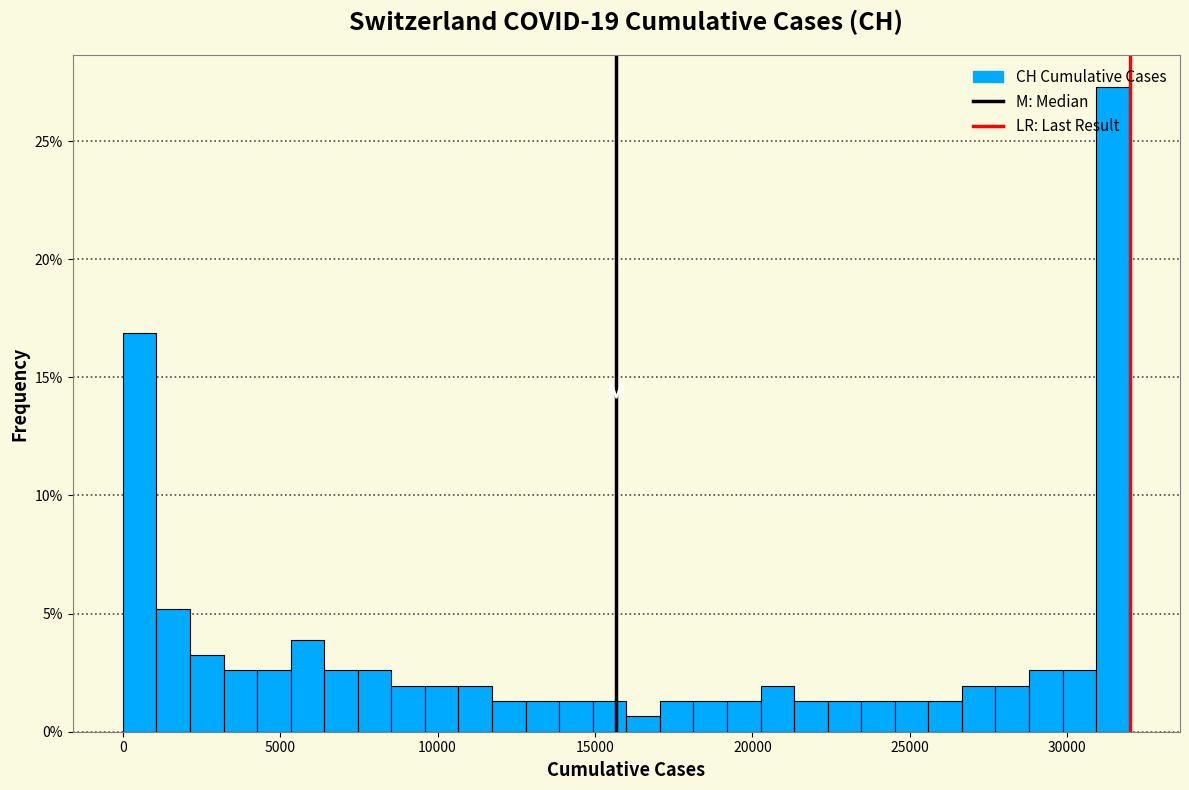

Read against the x-axis, roughly where is the centre of the tallest bar?

31500